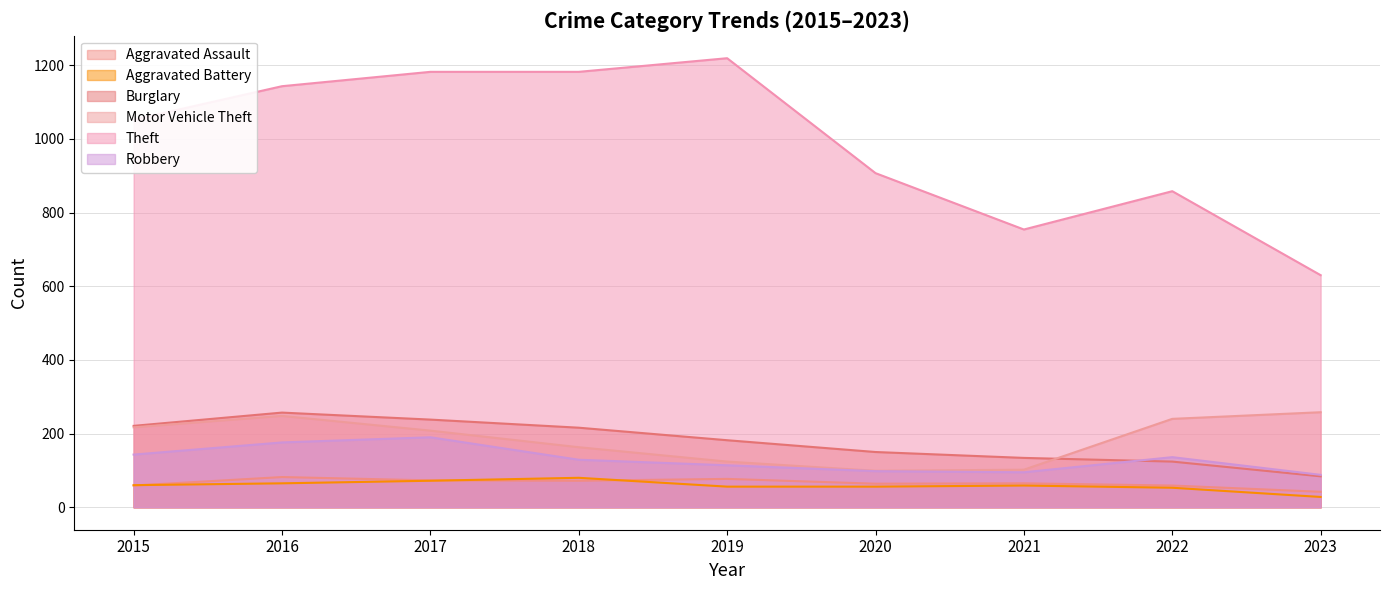

Which series has the largest range (max minus min)?

Theft